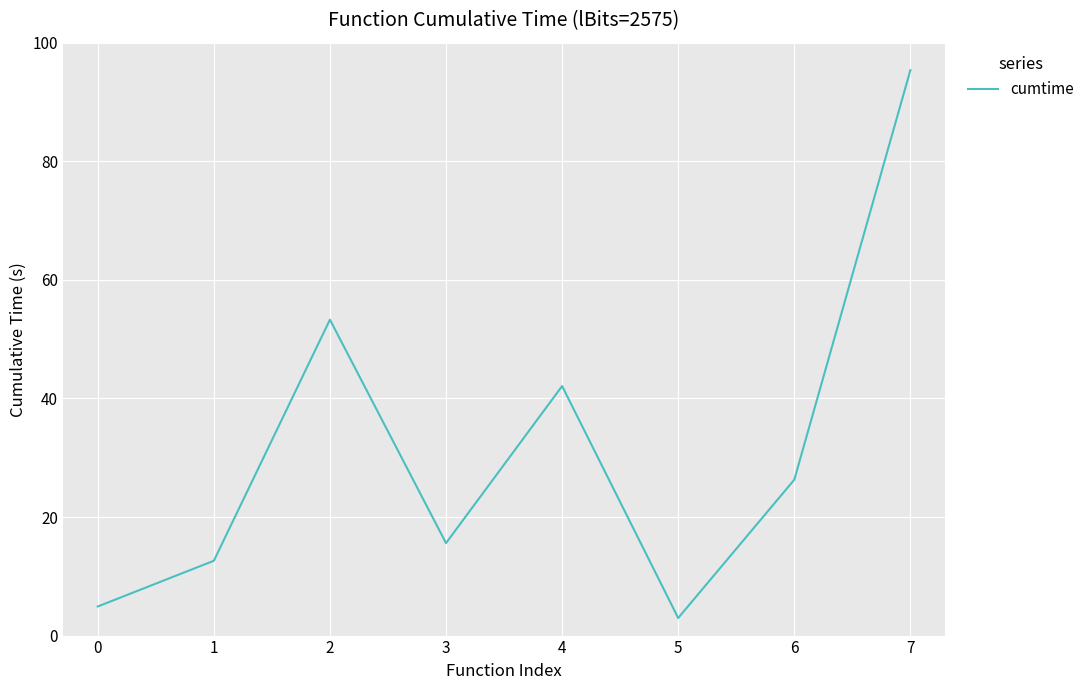

The value at 2 is 29.0. True or false?

False